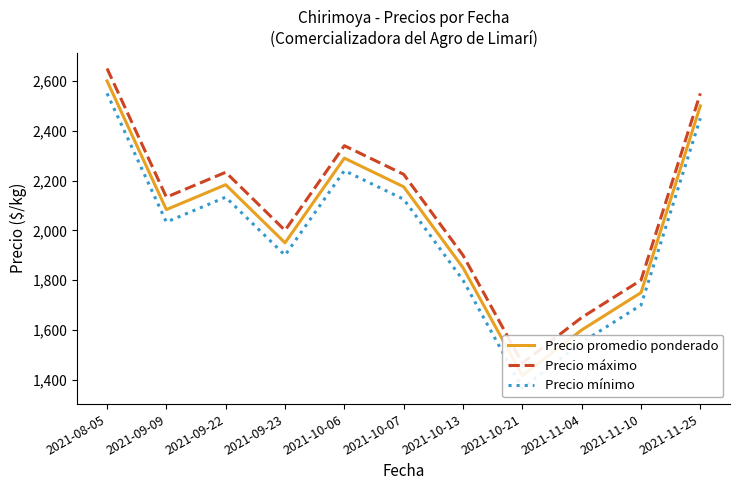

Reading left to right, transcribe all the data shown in this chart.

Precio promedio ponderado: 2021-08-05=2600.0	2021-09-09=2083.3	2021-09-22=2183.3	2021-09-23=1950.0	2021-10-06=2290.0	2021-10-07=2175.0	2021-10-13=1850.0	2021-10-21=1416.7	2021-11-04=1600.0	2021-11-10=1750.0	2021-11-25=2500.0
Precio máximo: 2021-08-05=2650.0	2021-09-09=2133.3	2021-09-22=2233.3	2021-09-23=2000.0	2021-10-06=2340.0	2021-10-07=2225.0	2021-10-13=1900.0	2021-10-21=1466.7	2021-11-04=1650.0	2021-11-10=1800.0	2021-11-25=2550.0
Precio mínimo: 2021-08-05=2550.0	2021-09-09=2033.3	2021-09-22=2133.3	2021-09-23=1900.0	2021-10-06=2240.0	2021-10-07=2125.0	2021-10-13=1800.0	2021-10-21=1366.7	2021-11-04=1550.0	2021-11-10=1700.0	2021-11-25=2450.0